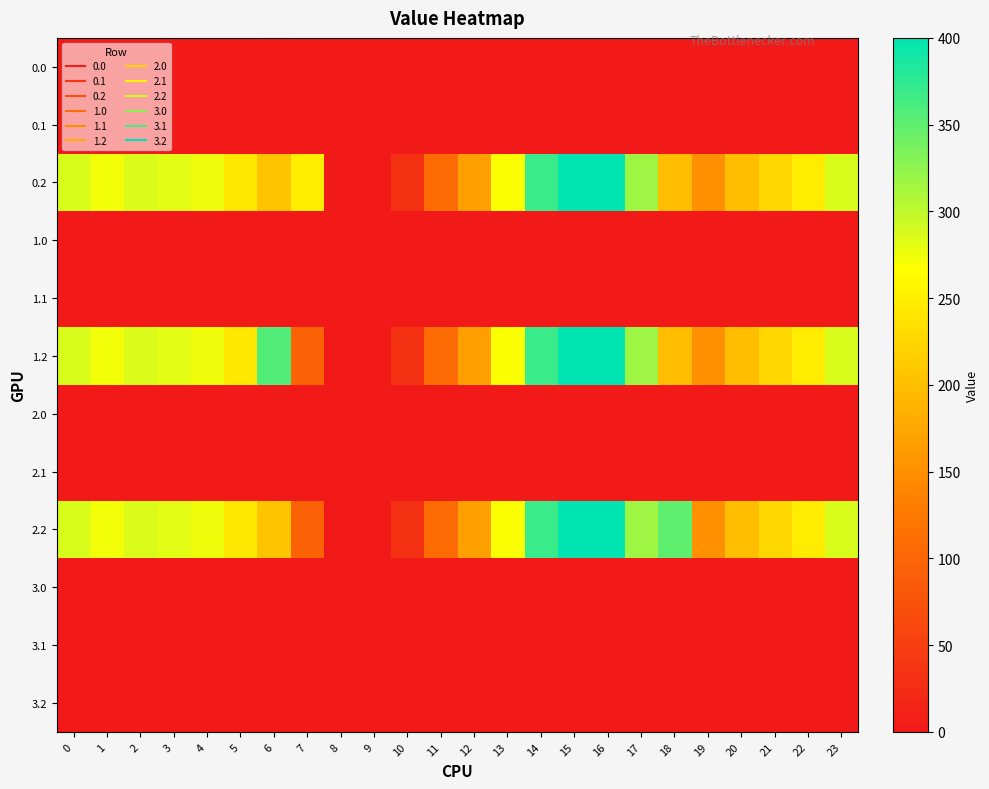

Count the number of data series in this chart.

12